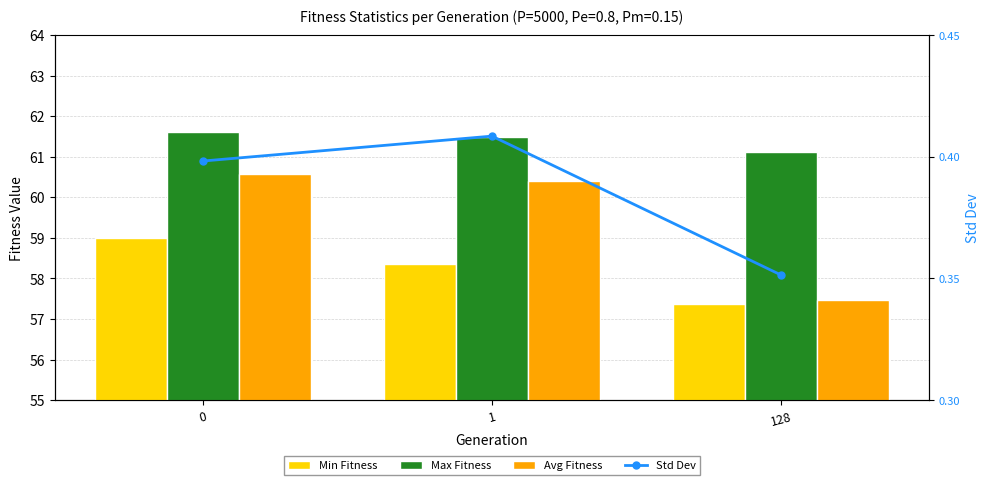

Which series has the largest total across all categories?

Max Fitness